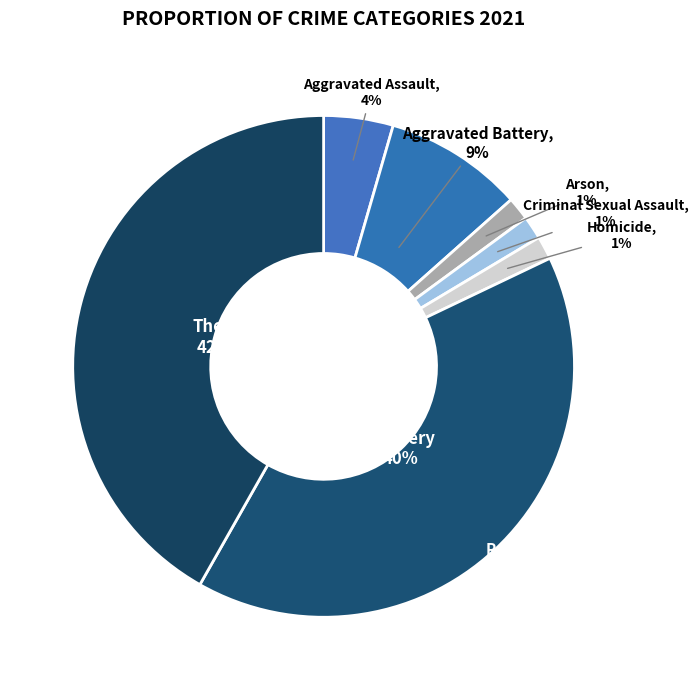

Rank the categories by value from highest to lowest.

Theft, Robbery, Aggravated Battery, Aggravated Assault, Arson, Criminal Sexual Assault, Homicide